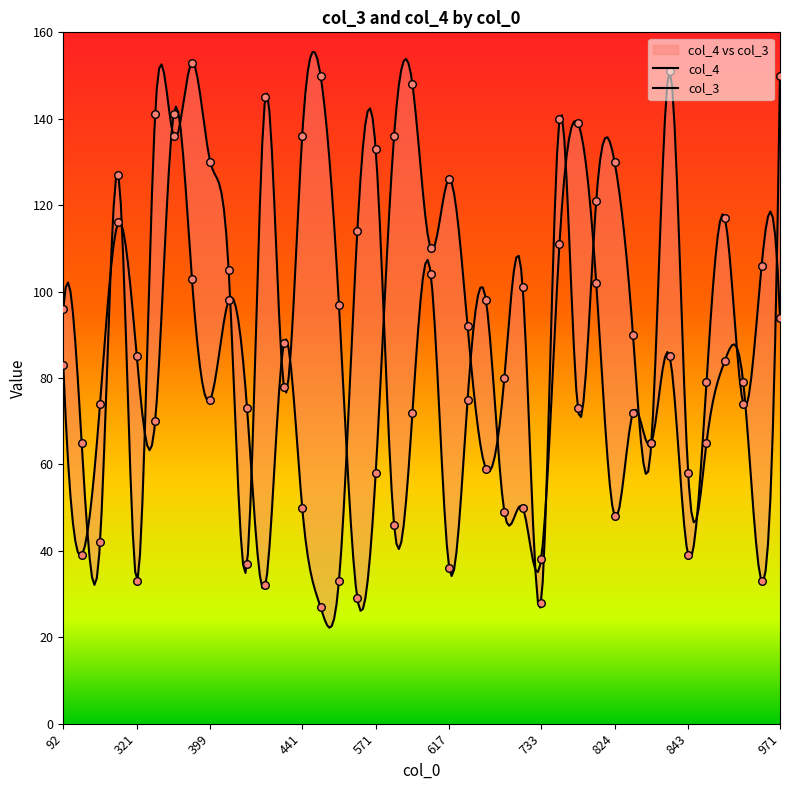

What is the total value across all series at 959?

139